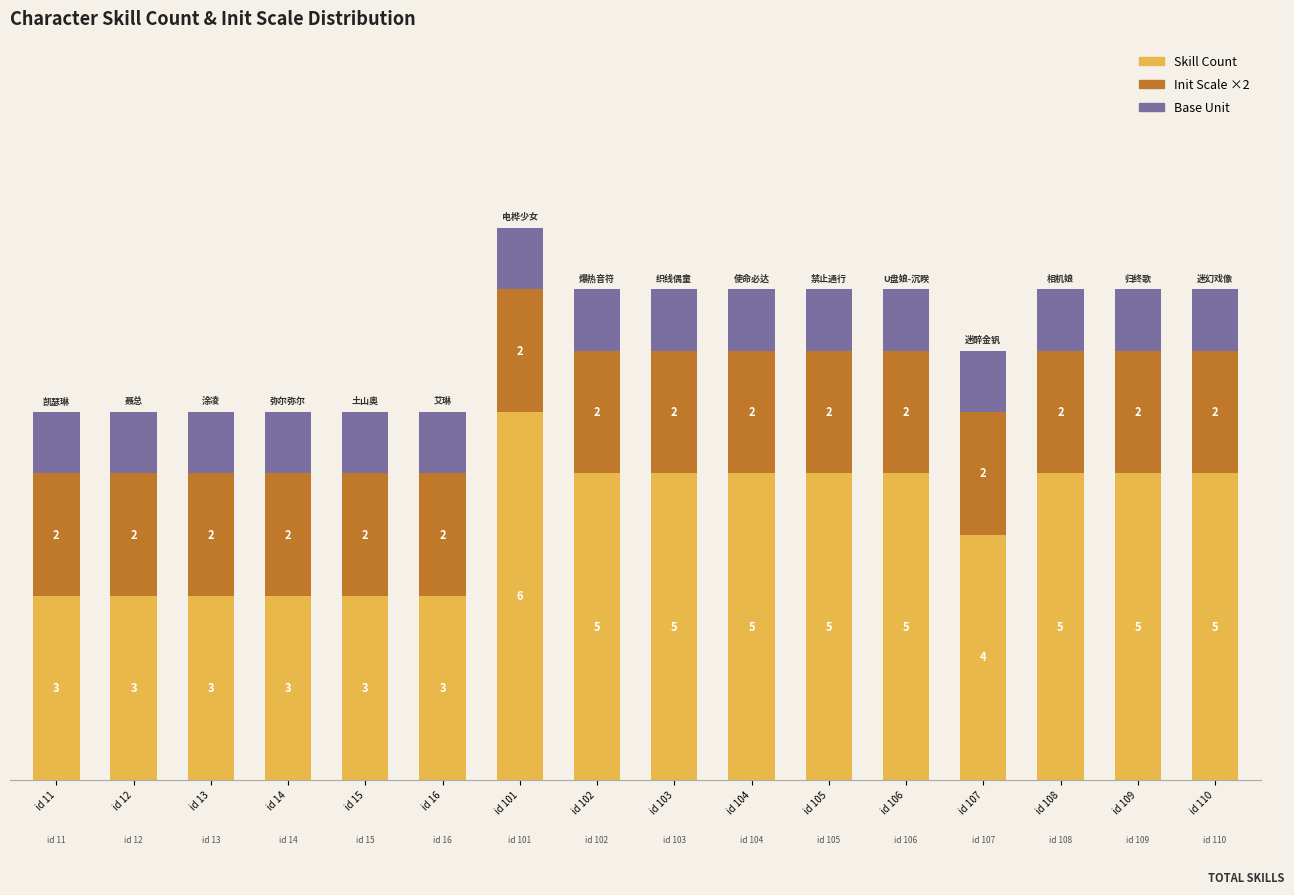

At which category is the sum across all series the highest?

id 101